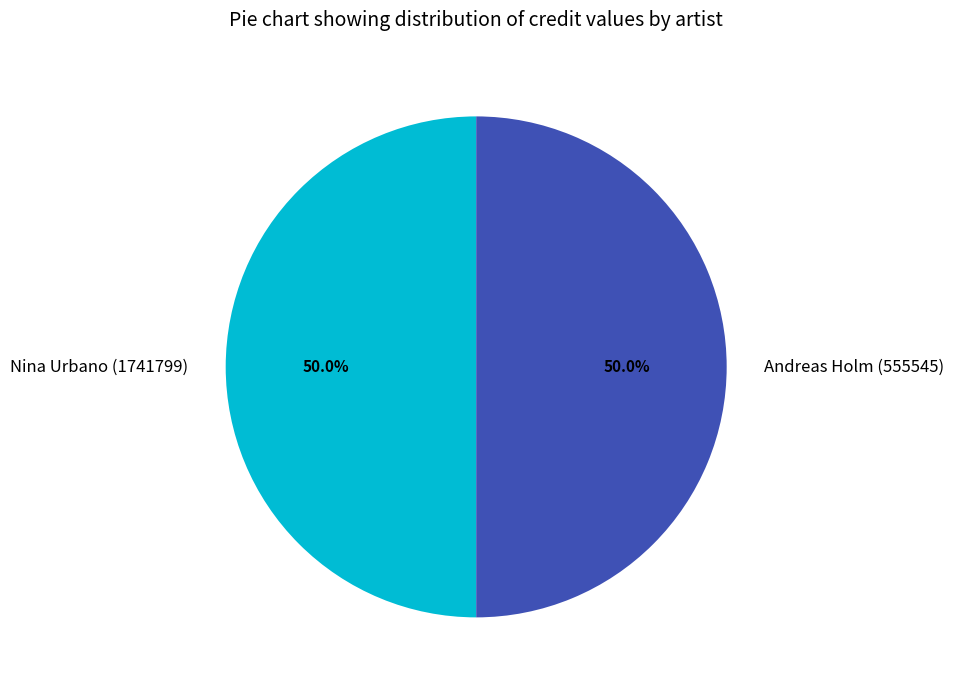

How many segments does this pie chart have?

2